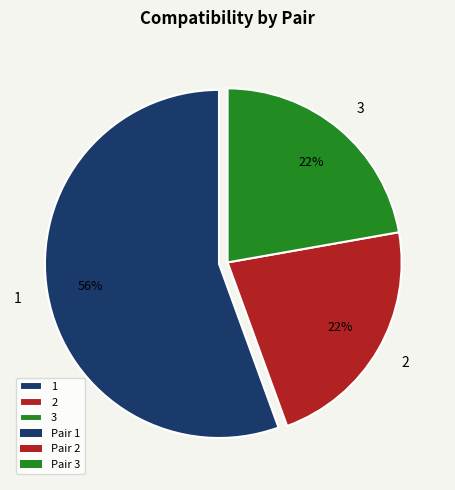

Is the sum of 3 and 2 greater than half?

No